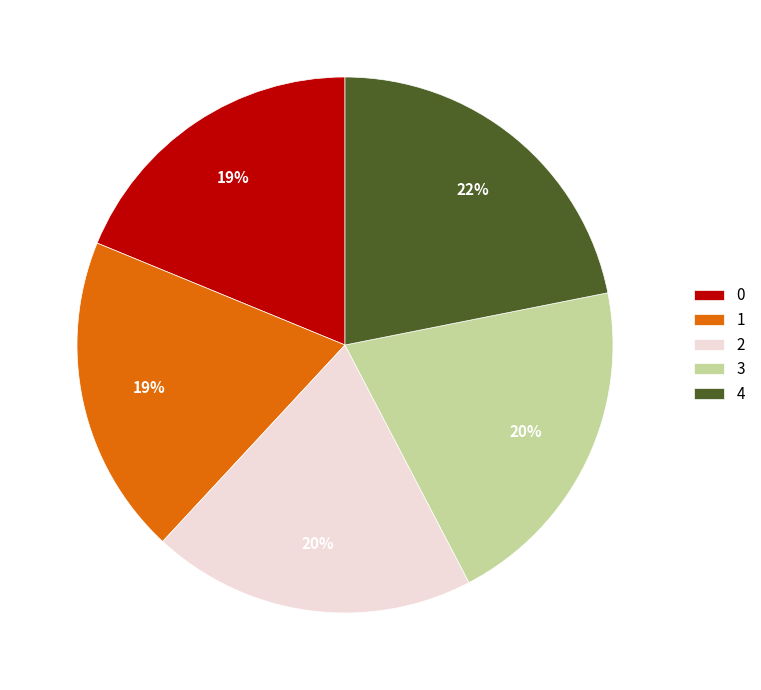

How many slices are in this pie chart?

5